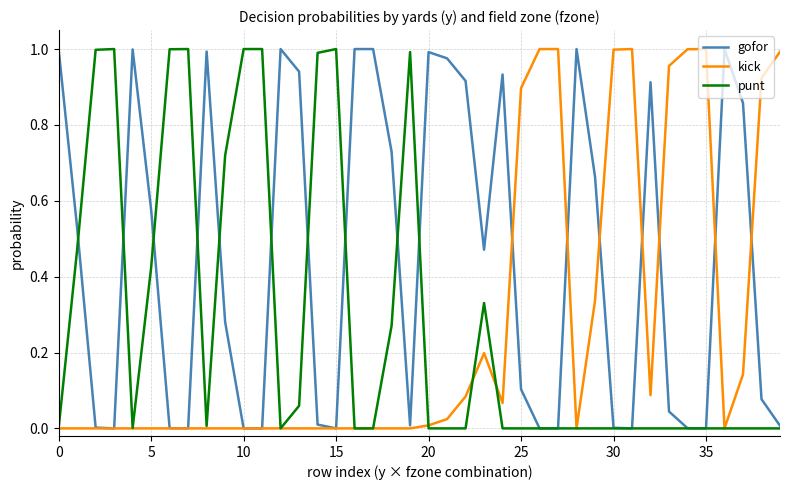

Which series has the largest total across all categories?

gofor